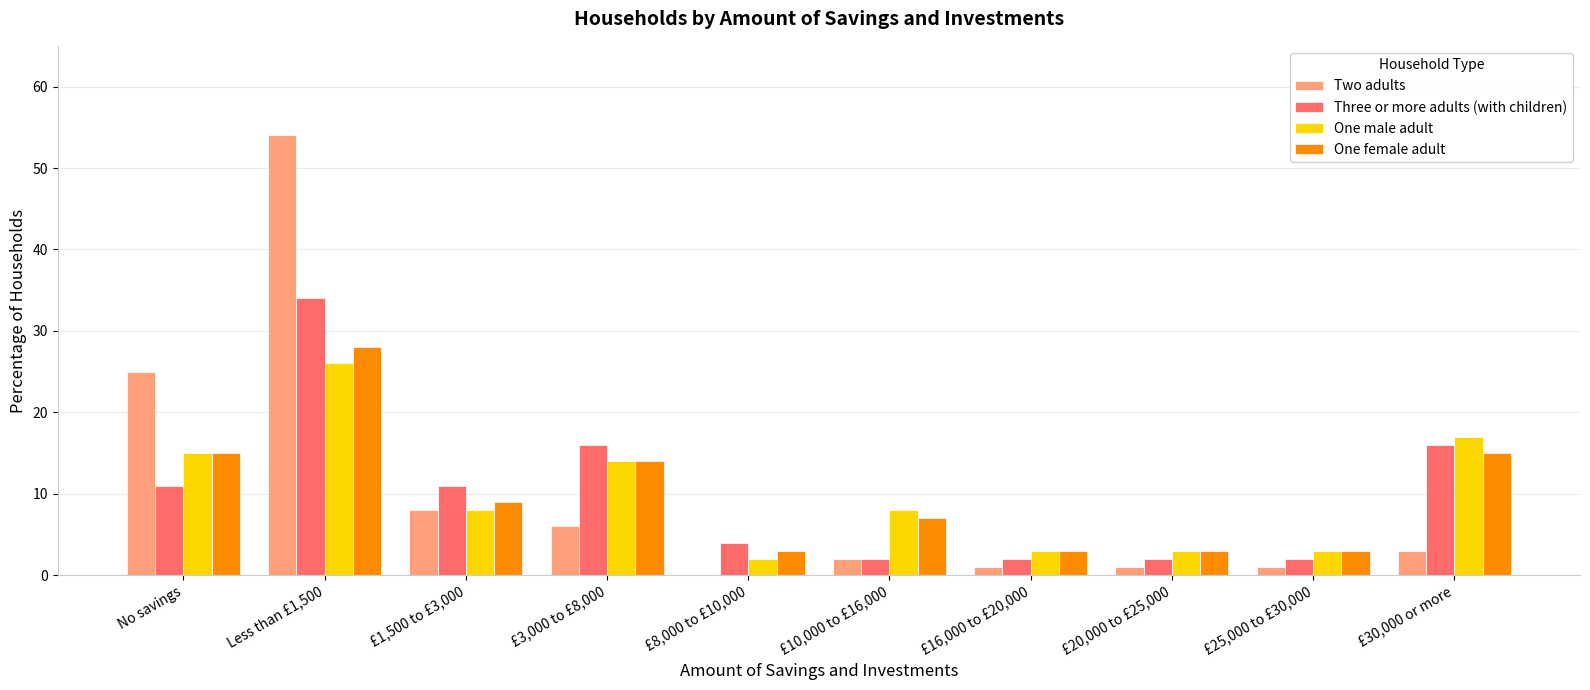

At which label does One female adult first exceed 9?

No savings